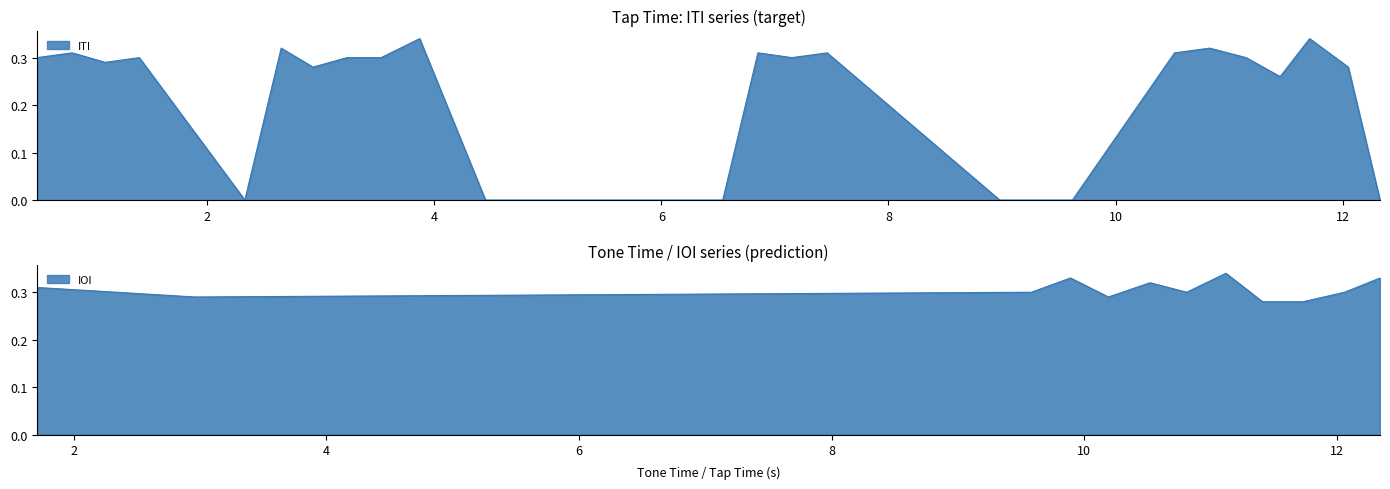

What is the label of the 4th point from the right?

8